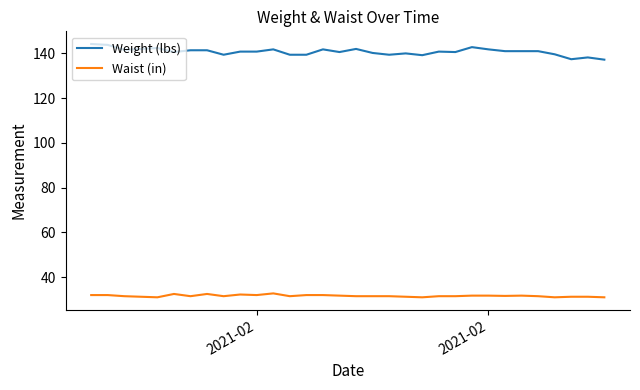

What are all the series names shown in the legend?

Weight (lbs), Waist (in)